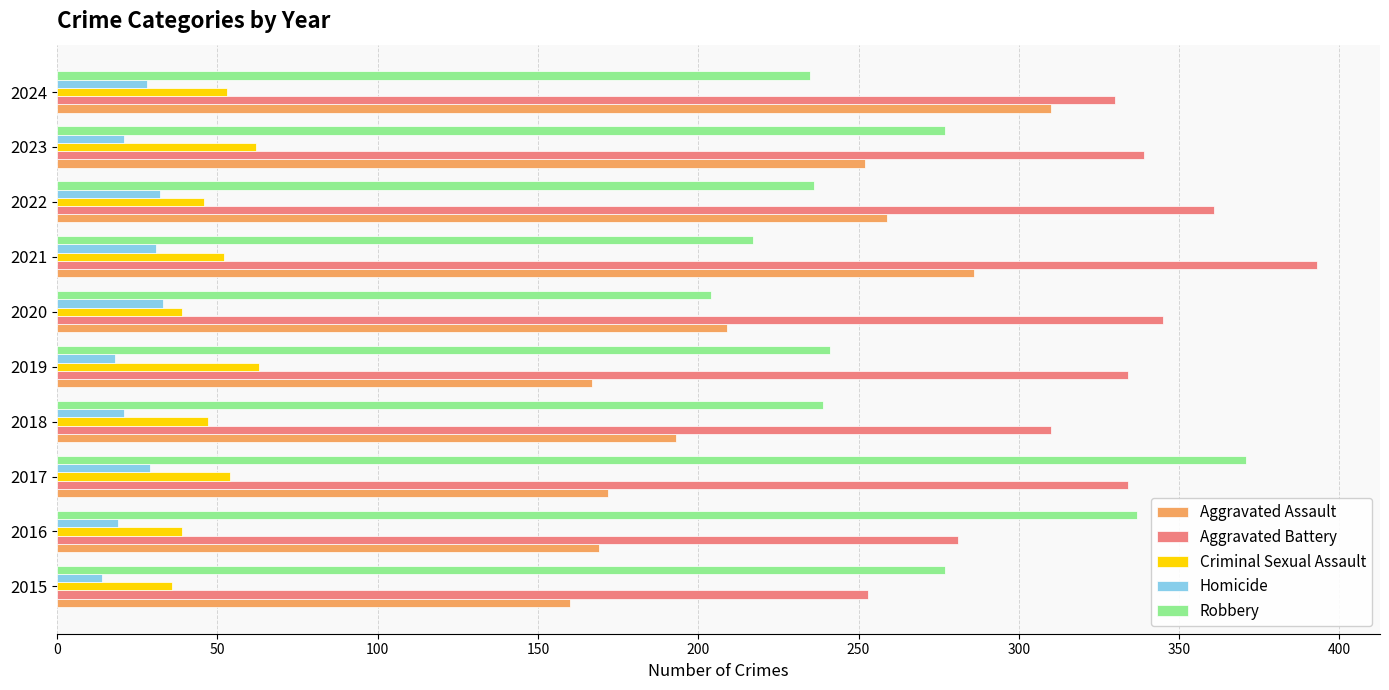

What is the difference between the maximum and minimum values in the Robbery series?

167